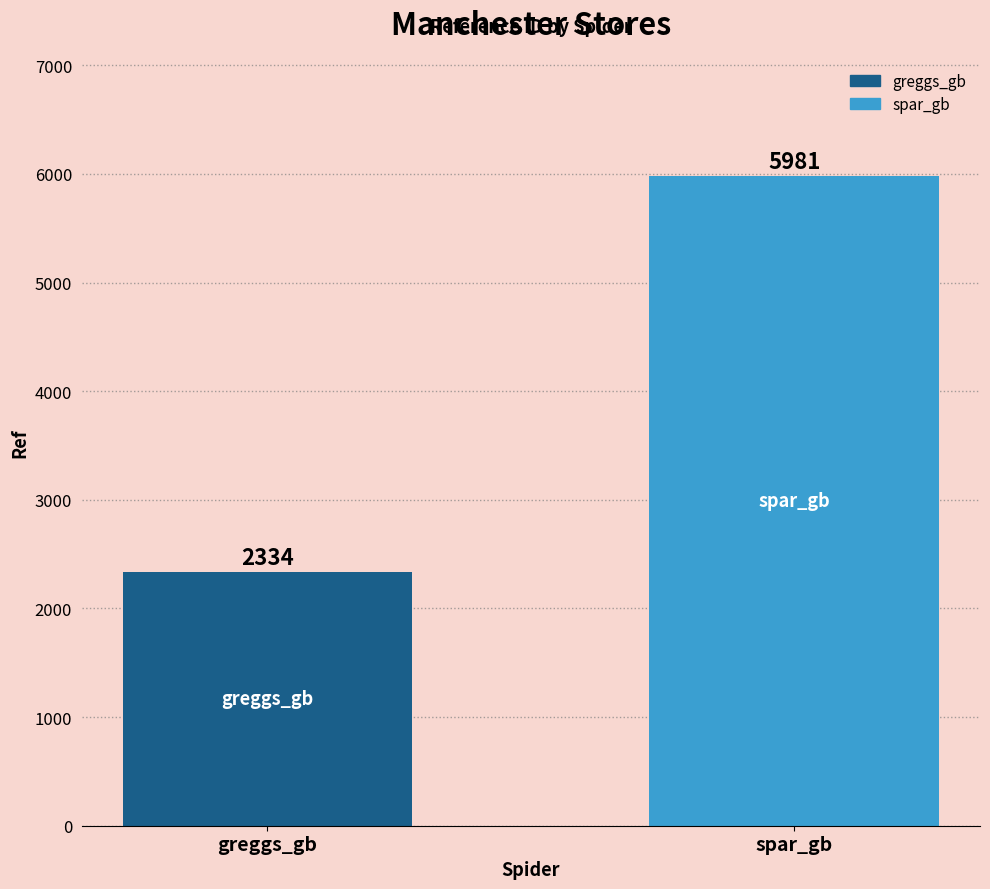

How many values are between 2334 and 5981?

2